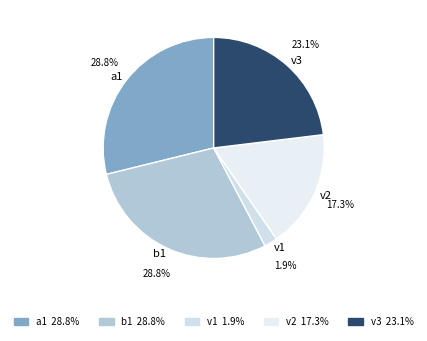

Count the number of slices in the pie.

5